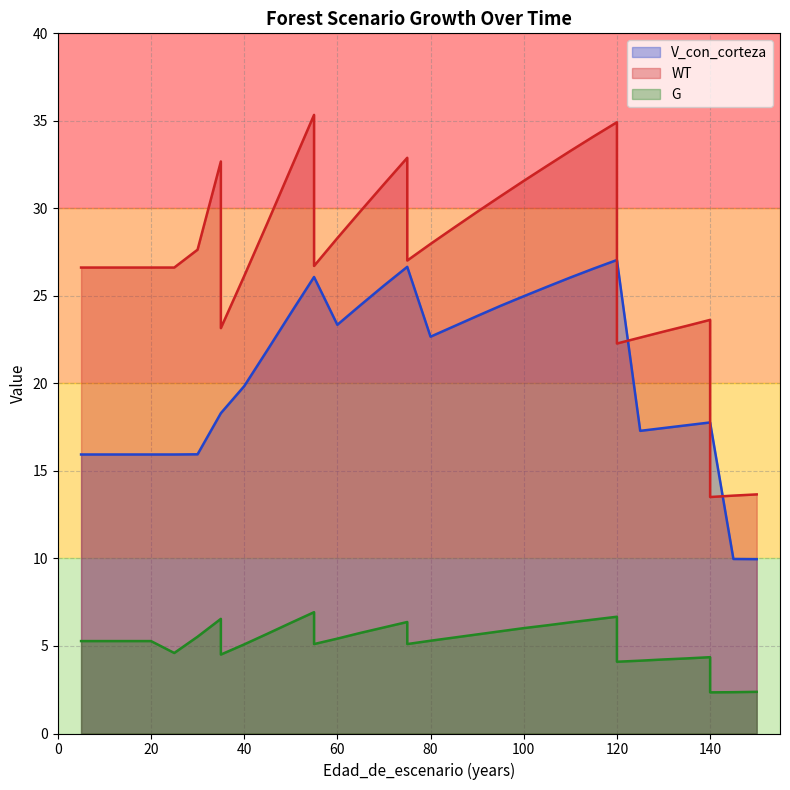

True or false: G and V_con_corteza cross at least once.

False